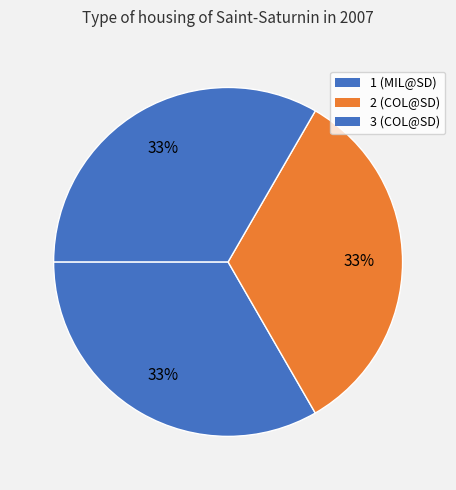

To the nearest percent, what portion does 3 (COL@SD) represent?

33%